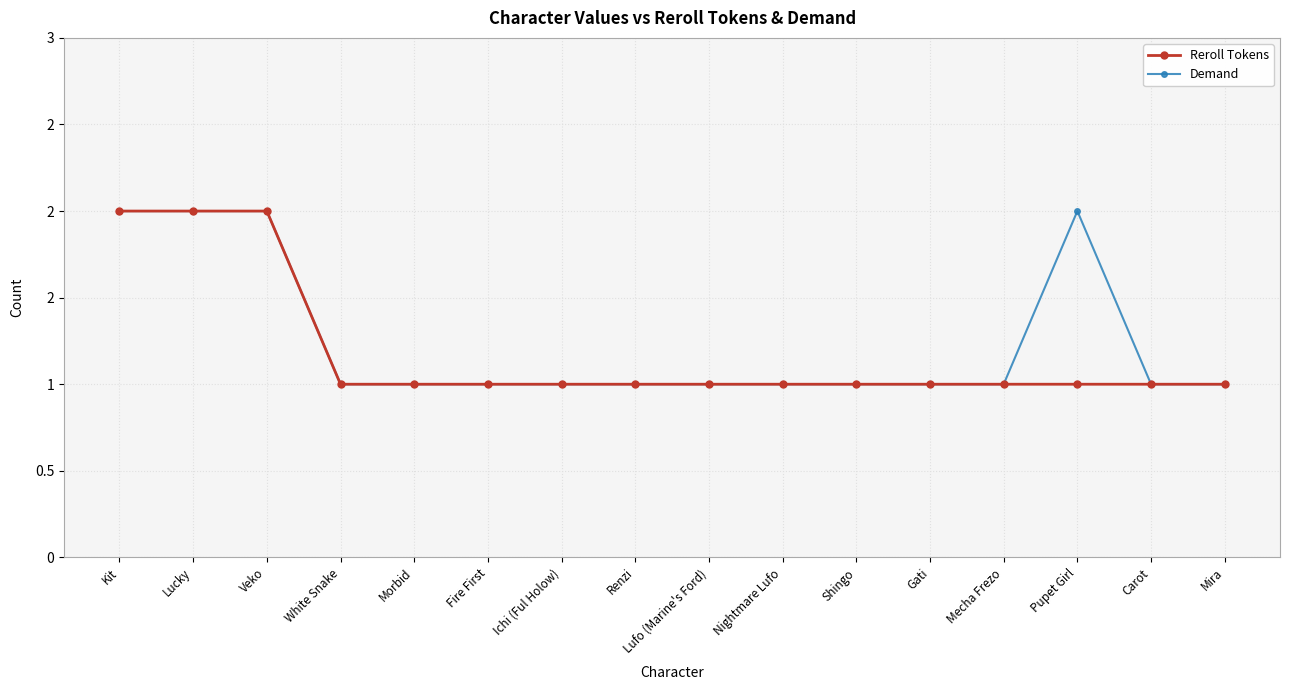

Is the value of Demand at Pupet Girl greater than the value of Reroll Tokens at Pupet Girl?

Yes